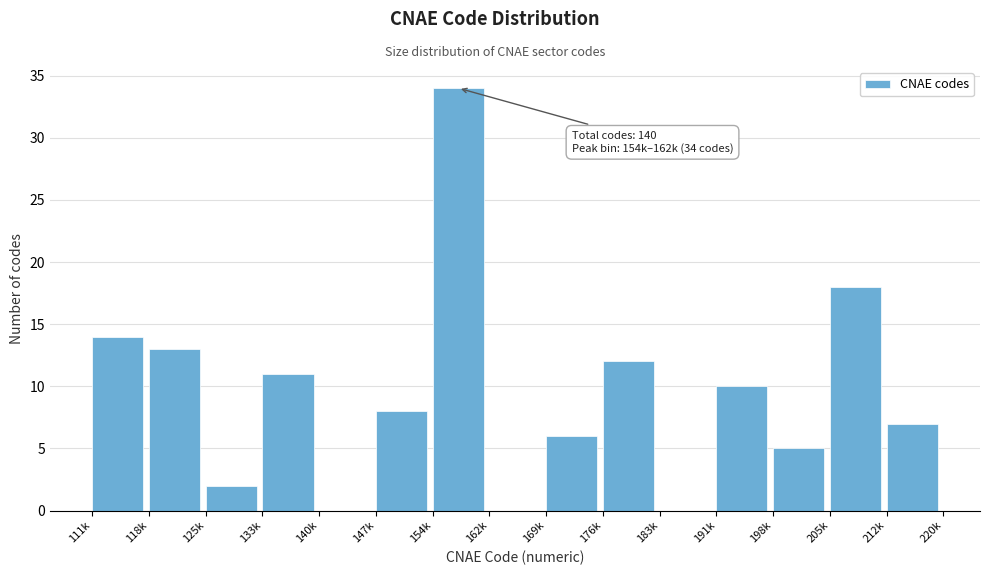

Reading right to left, what are all the values shown in this chart?

212k=7	205k=18	198k=5	191k=10	183k=0	176k=12	169k=6	162k=0	154k=34	147k=8	140k=0	133k=11	125k=2	118k=13	111k=14